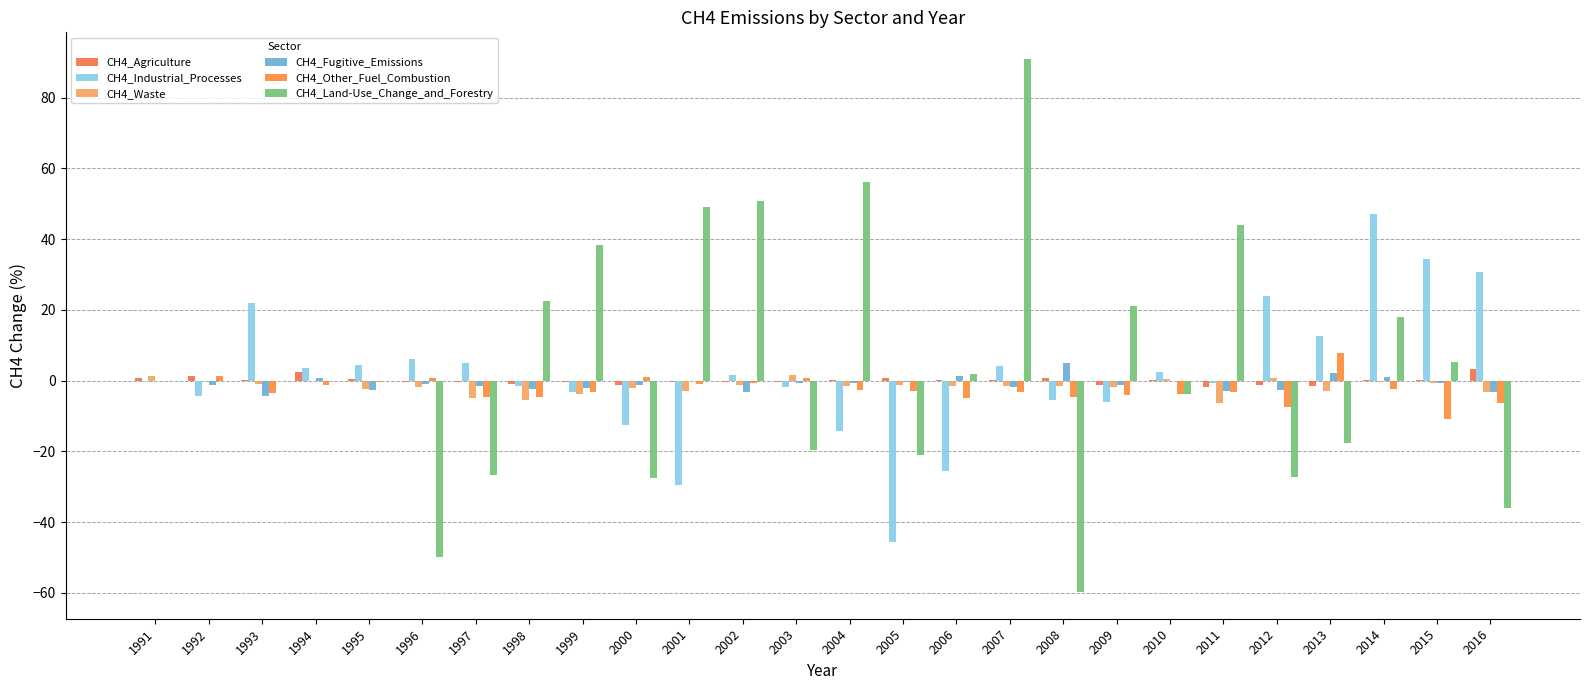

The value of CH4_Industrial_Processes at 1995 is 4.4. True or false?

True